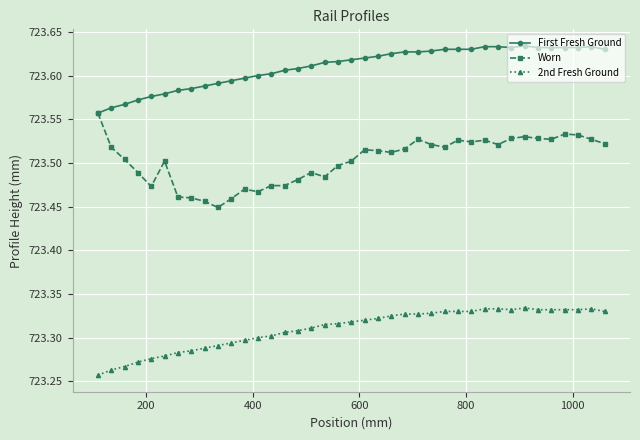

List the series in order of their overall mean, highest first.

First Fresh Ground, Worn, 2nd Fresh Ground